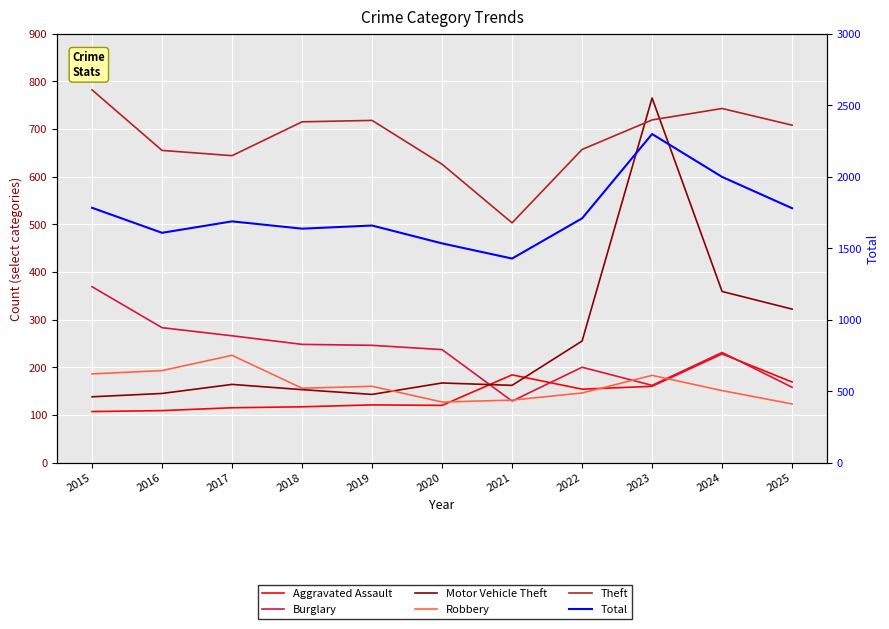

How many interior local valleys does the Burglary series have?

2